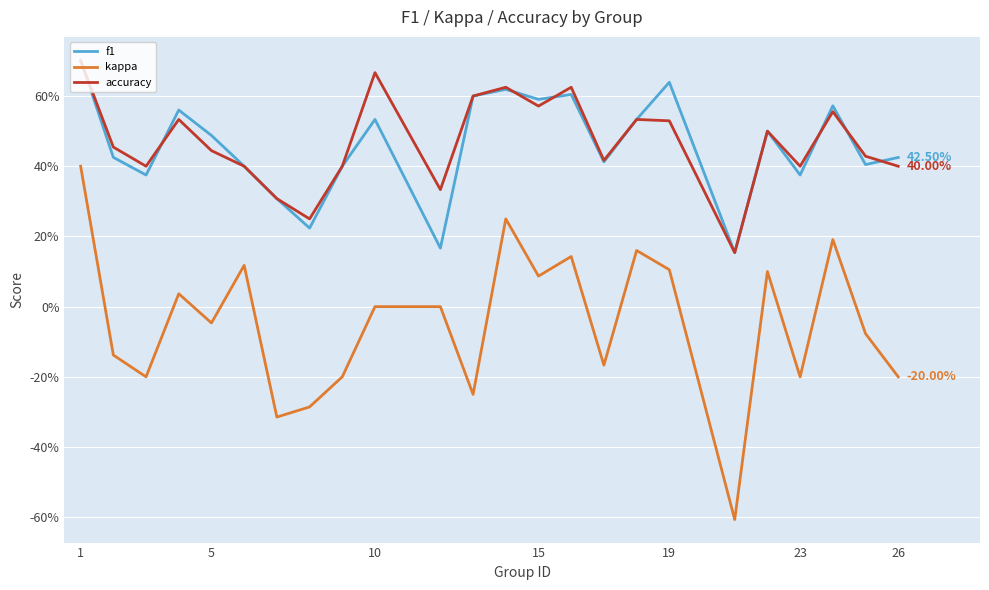

Does the chart have visible grid lines?

Yes